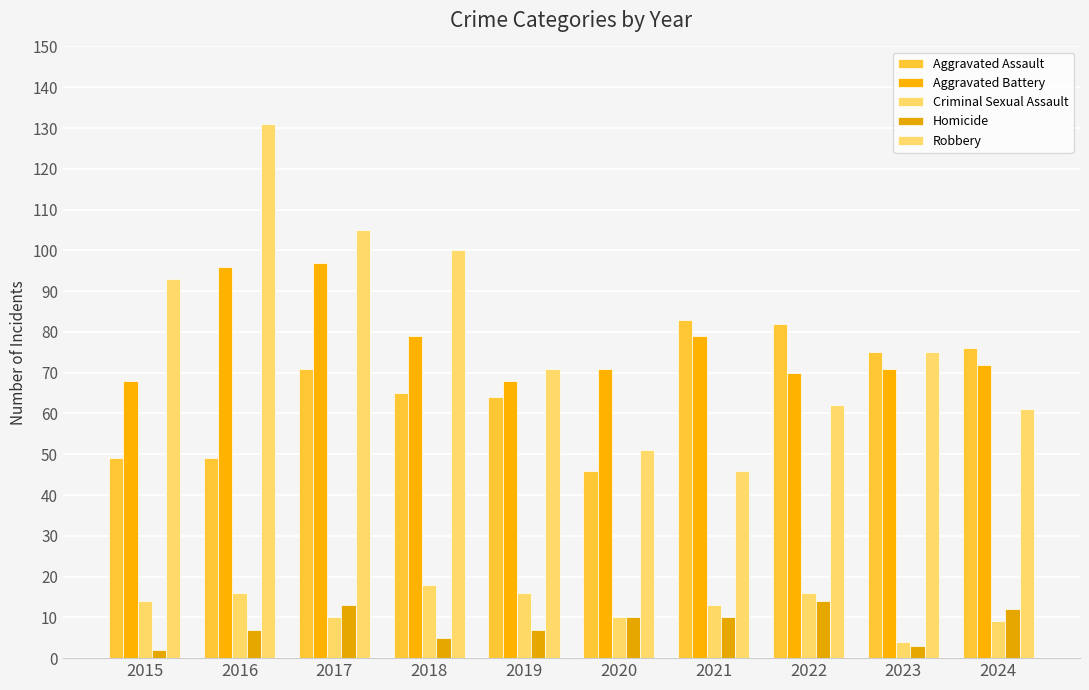

How many categories are shown in the chart?

10